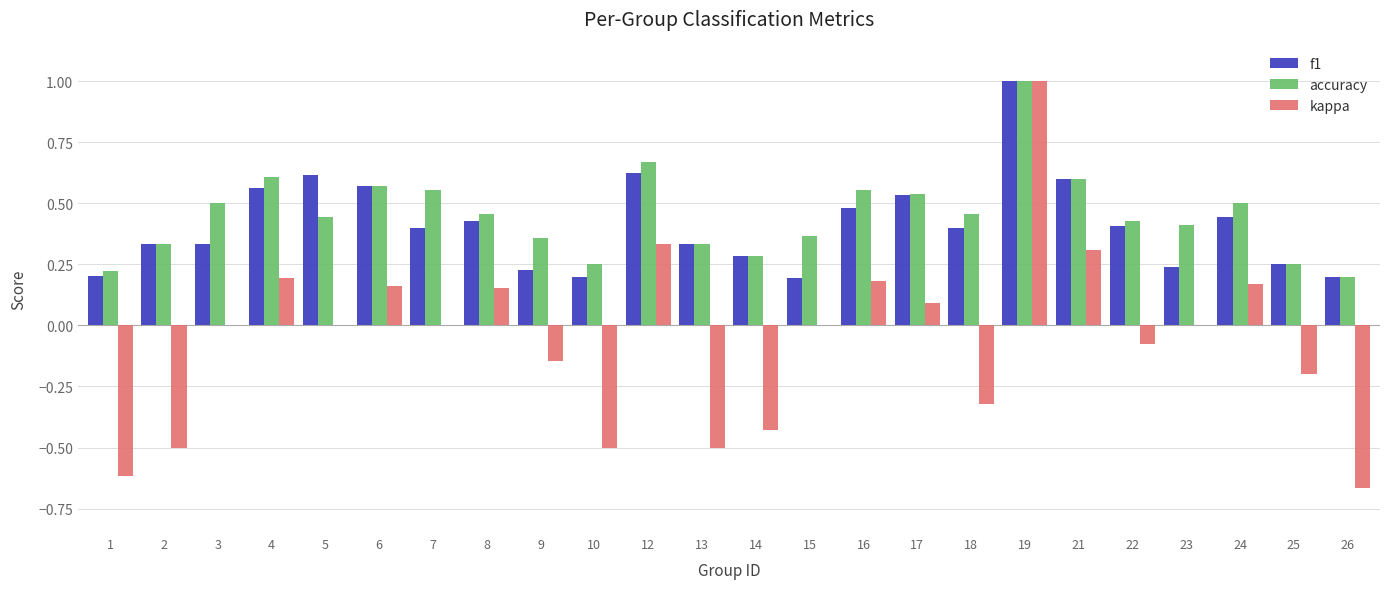

The f1 series shows 0.2 at 10. True or false?

True